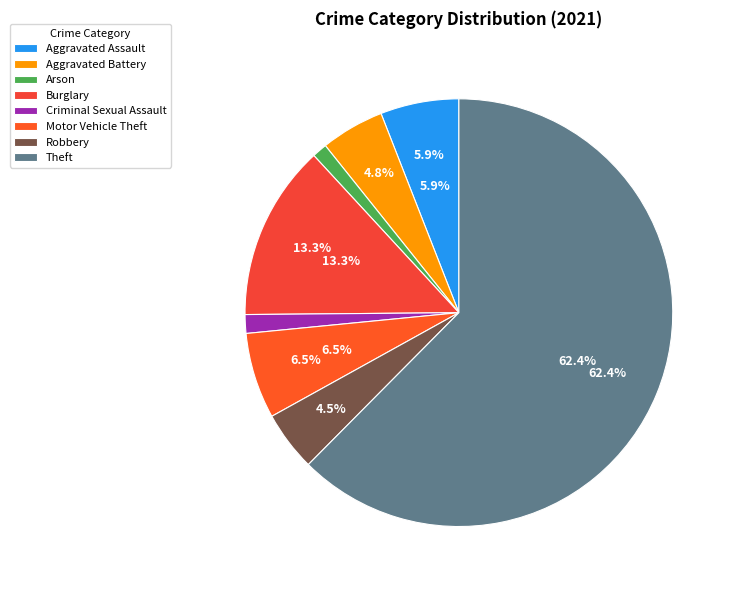

Is the sum of Arson and Aggravated Assault greater than half?

No